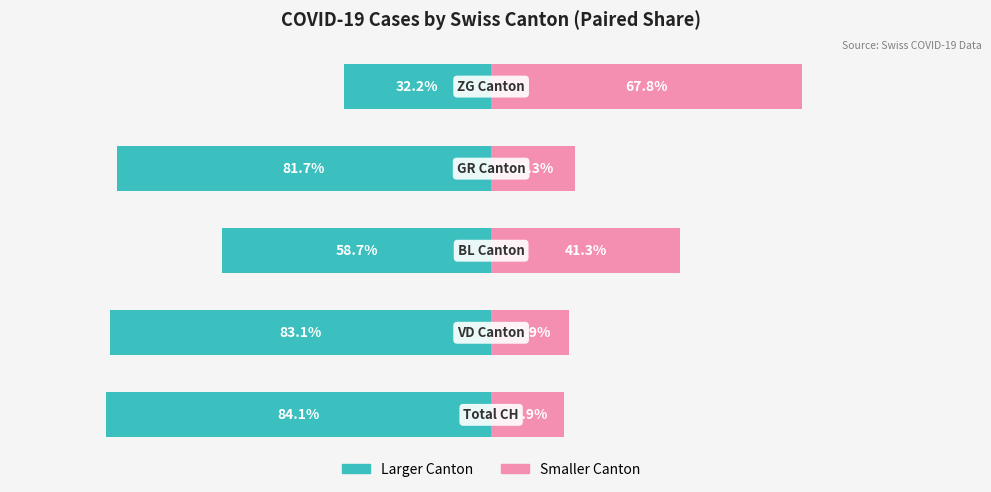

How many groups of bars are there?

5